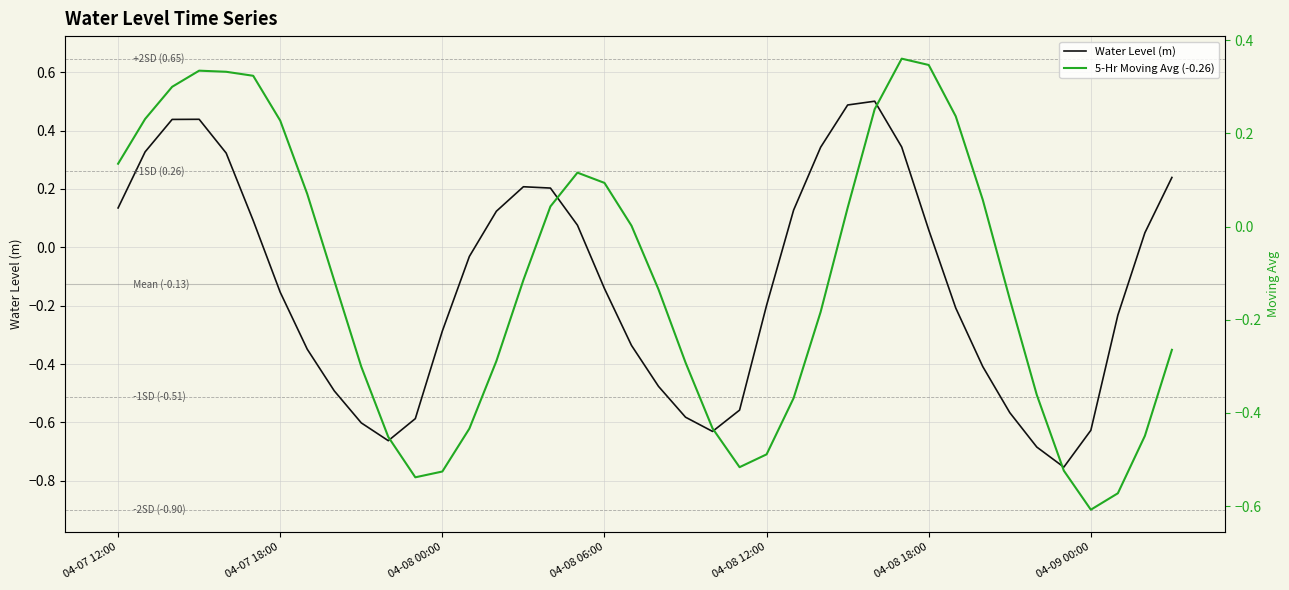

How many values in the 5-Hr Moving Avg (-0.26) series exceed 0?

18